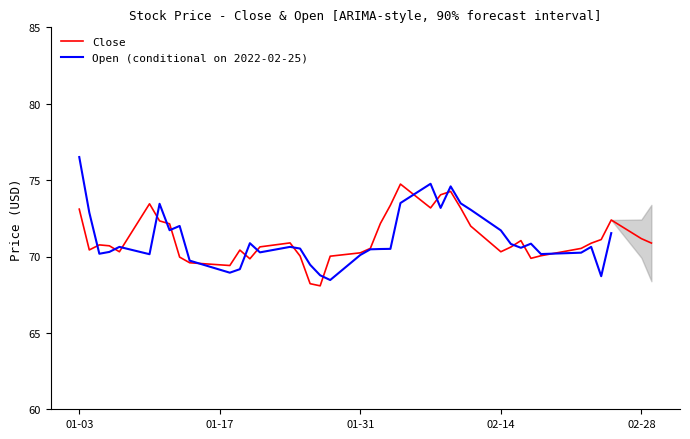

True or false: Close has a value of 33.4 at 02-28.

False